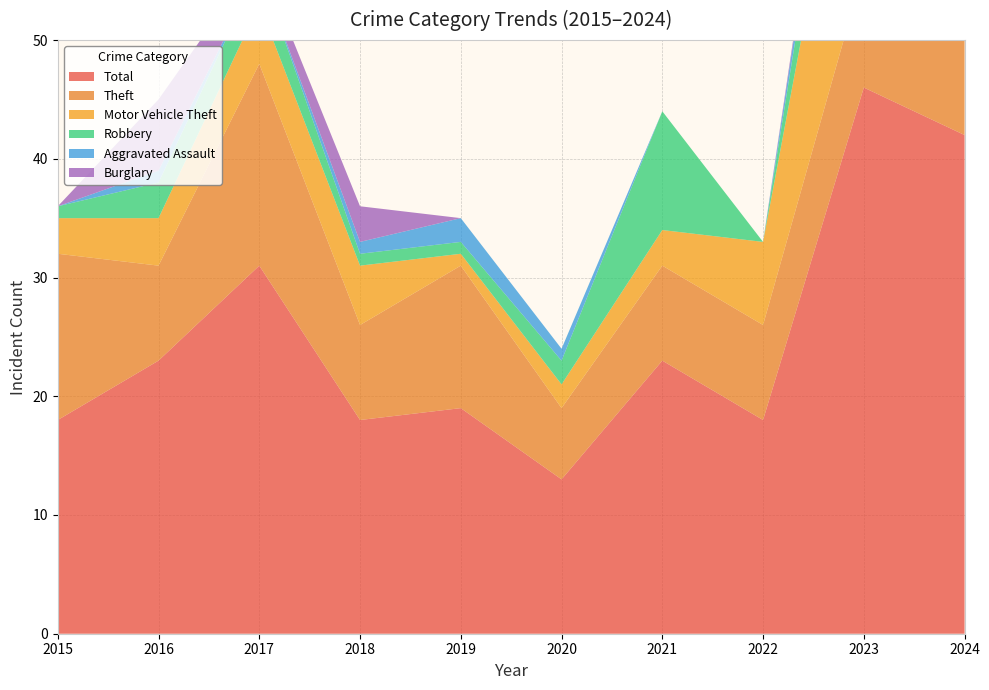

Reading left to right, list all the values displayed in this chart.

Motor Vehicle Theft: 3	4	5	5	1	2	3	7	22	18
Theft: 14	8	17	8	12	6	8	8	10	15
Total: 18	23	31	18	19	13	23	18	46	42
Robbery: 1	3	3	1	1	2	10	0	8	1
Aggravated Assault: 0	1	0	1	2	1	0	0	3	5
Burglary: 0	6	1	3	0	0	0	0	1	1